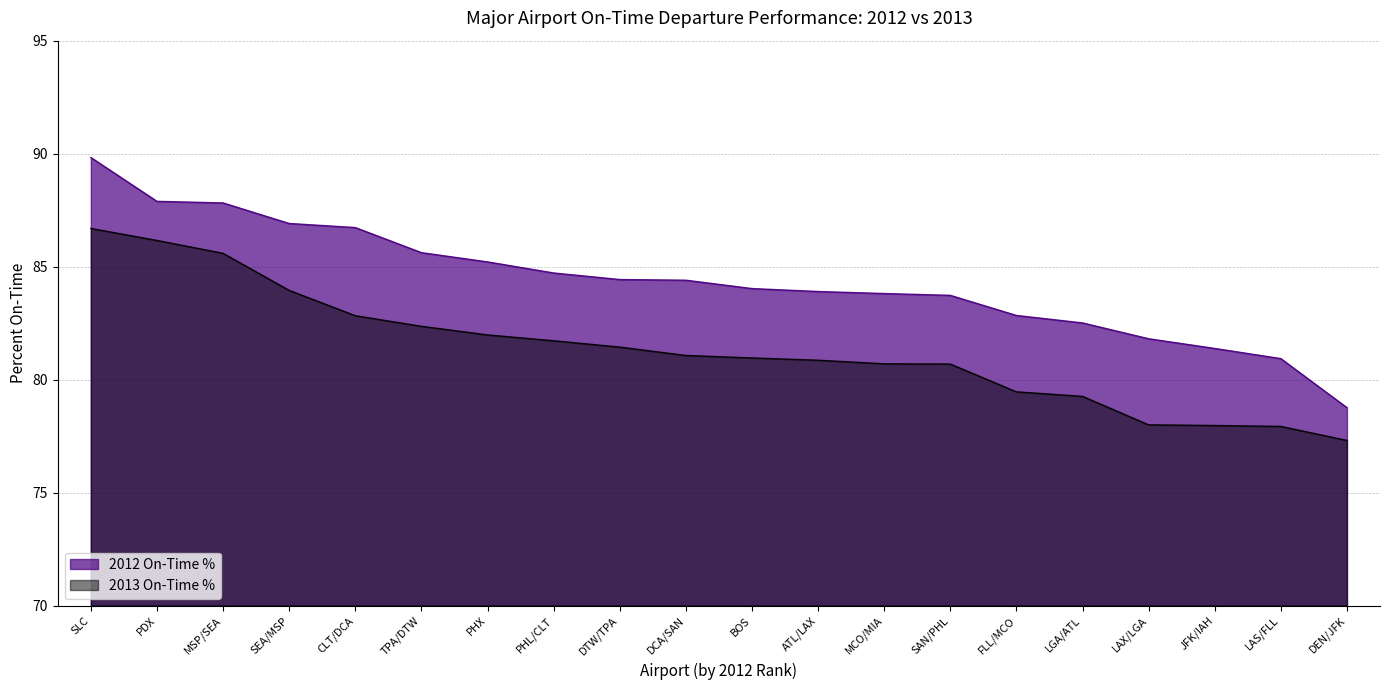

True or false: 2013 On-Time % and 2012 On-Time % cross at least once.

False